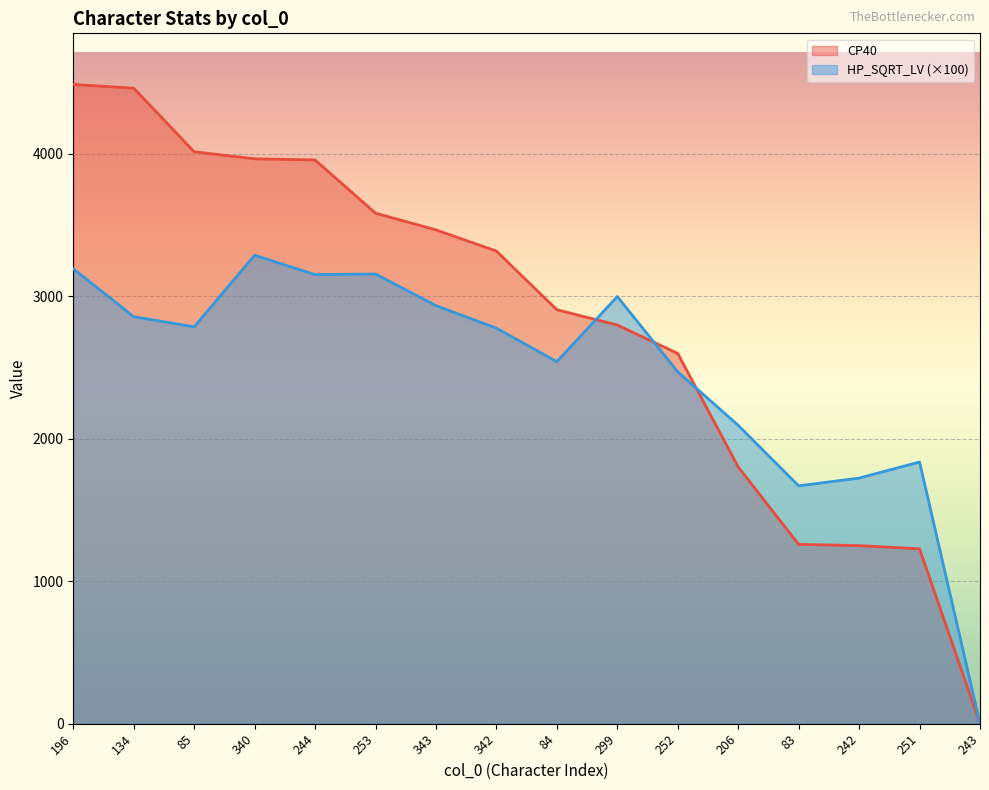

Reading left to right, what are all the values shown in this chart?

CP40: 4485.2	4459.2	4012.8	3963.5	3955.5	3582.0	3464.9	3316.0	2904.5	2797.2	2597.8	1801.2	1258.0	1249.3	1227.1	0.0
HP_SQRT_LV: 3192.1	2855.7	2784.8	3286.8	3151.2	3155.3	2933.3	2775.1	2540.3	2997.2	2468.9	2093.7	1668.8	1723.3	1835.9	0.0